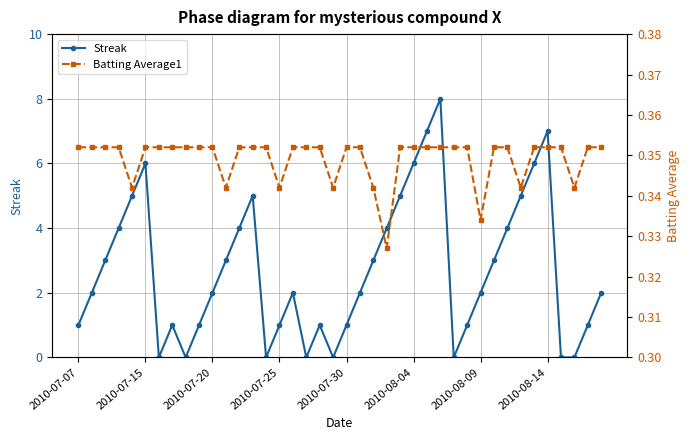

Which series has the widest spread of values?

Streak